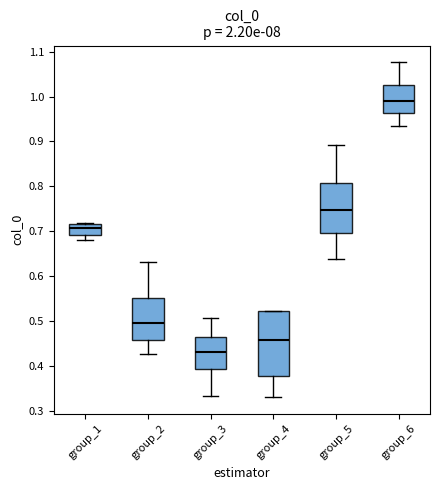

Which box is the tallest, from its lower edge to its upper edge?

group_4